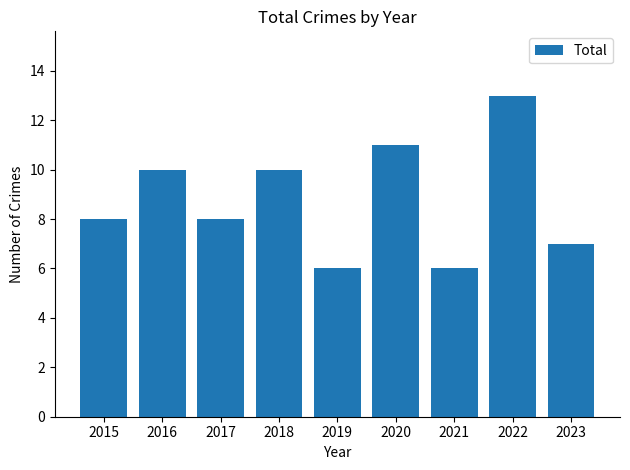

What is the change in value from 2016 to 2023?

-3